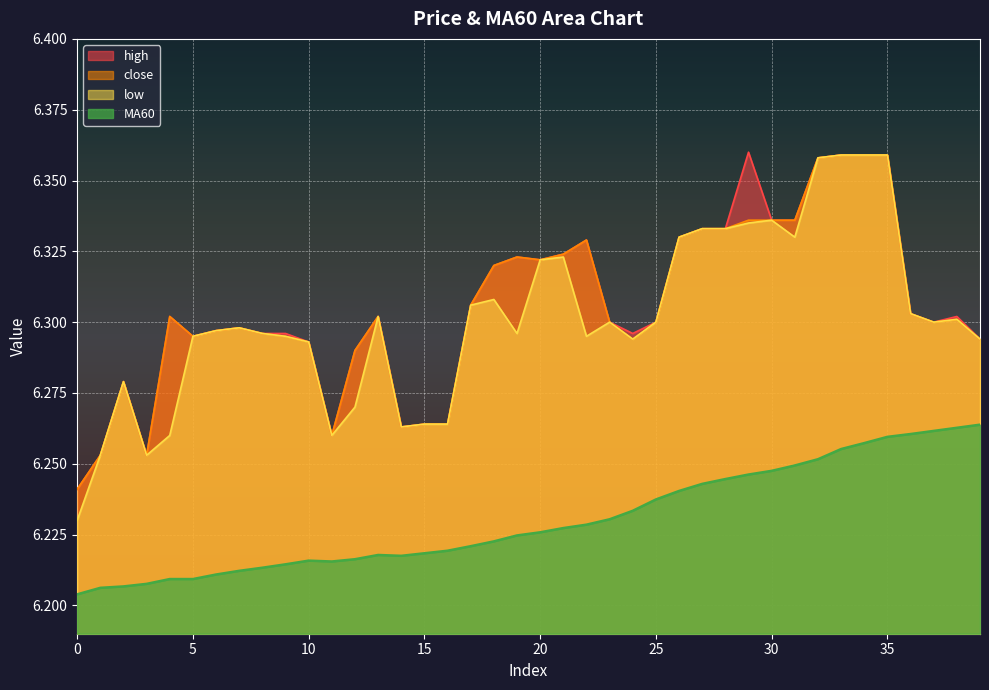

At which category does close reach its first local valley?

3